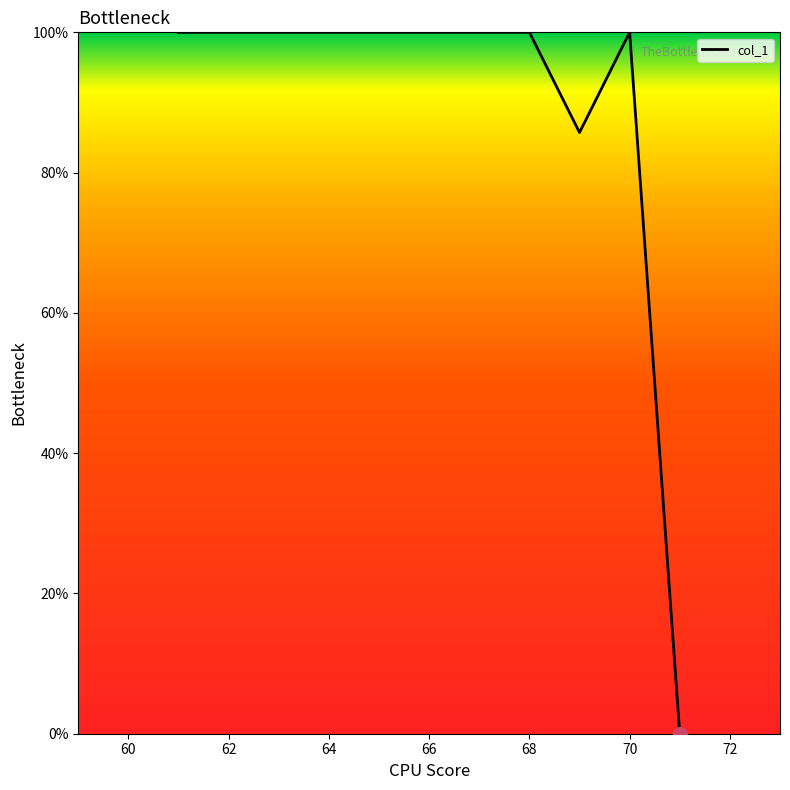

How many positive values are there?

10